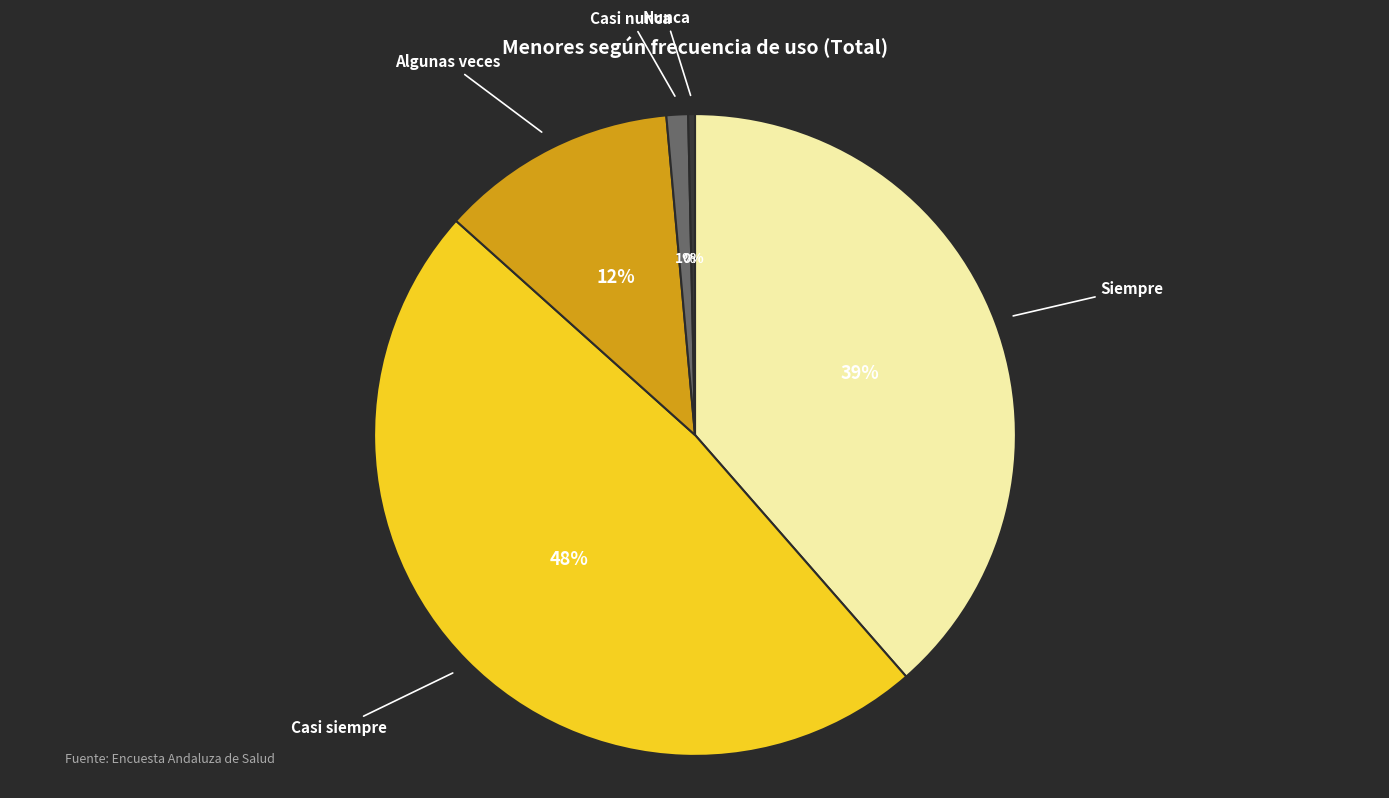

To the nearest percent, what is the difference between the largest and smallest slice percentages?

48%